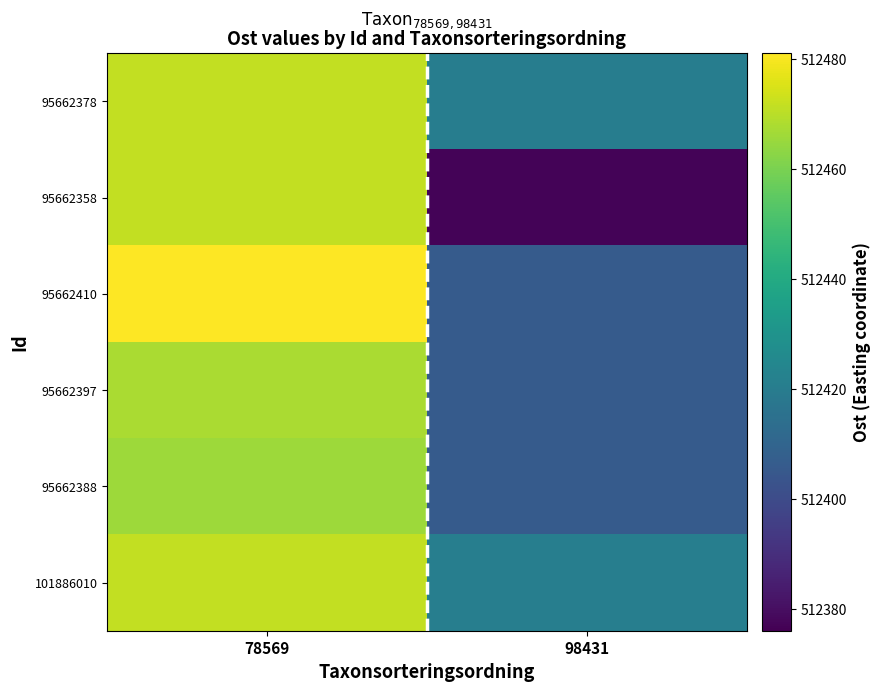

Which series has the widest spread of values?

95662358